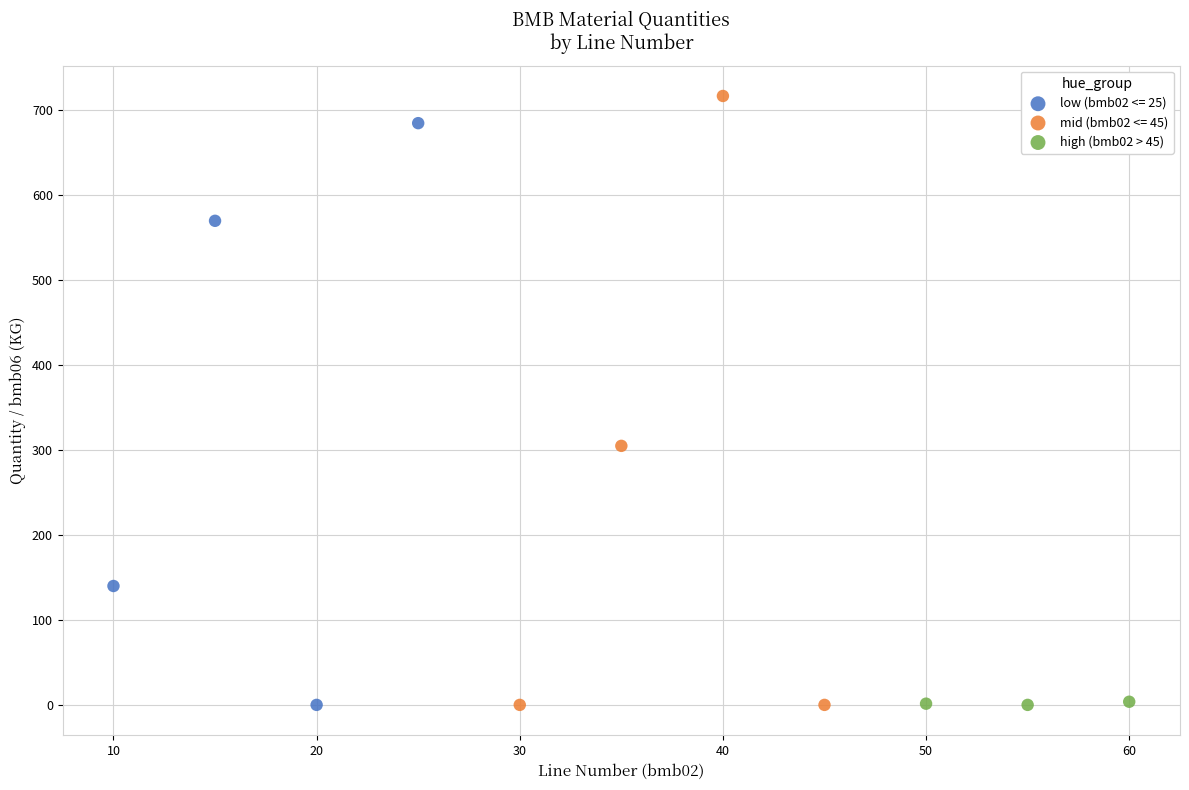

Which series has the widest spread of Y values?

mid (bmb02 <= 45)